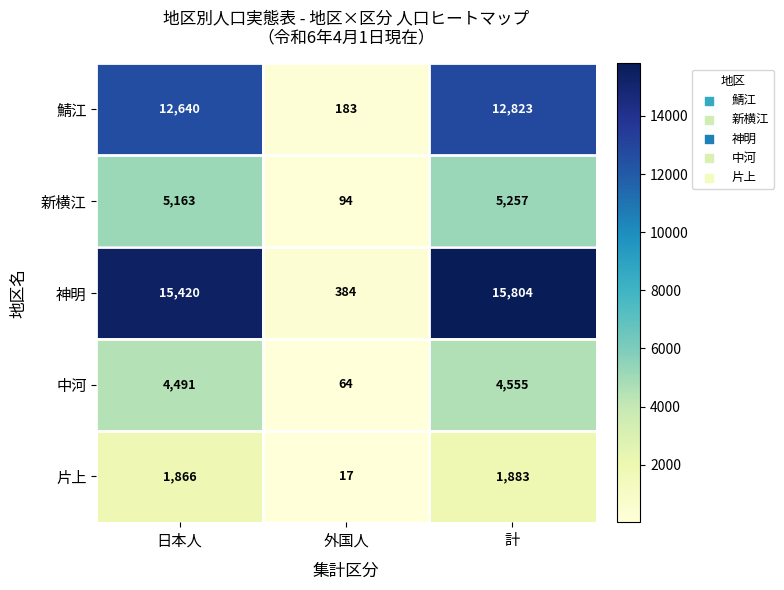

At which category does the chart reach its minimum across all series?

外国人